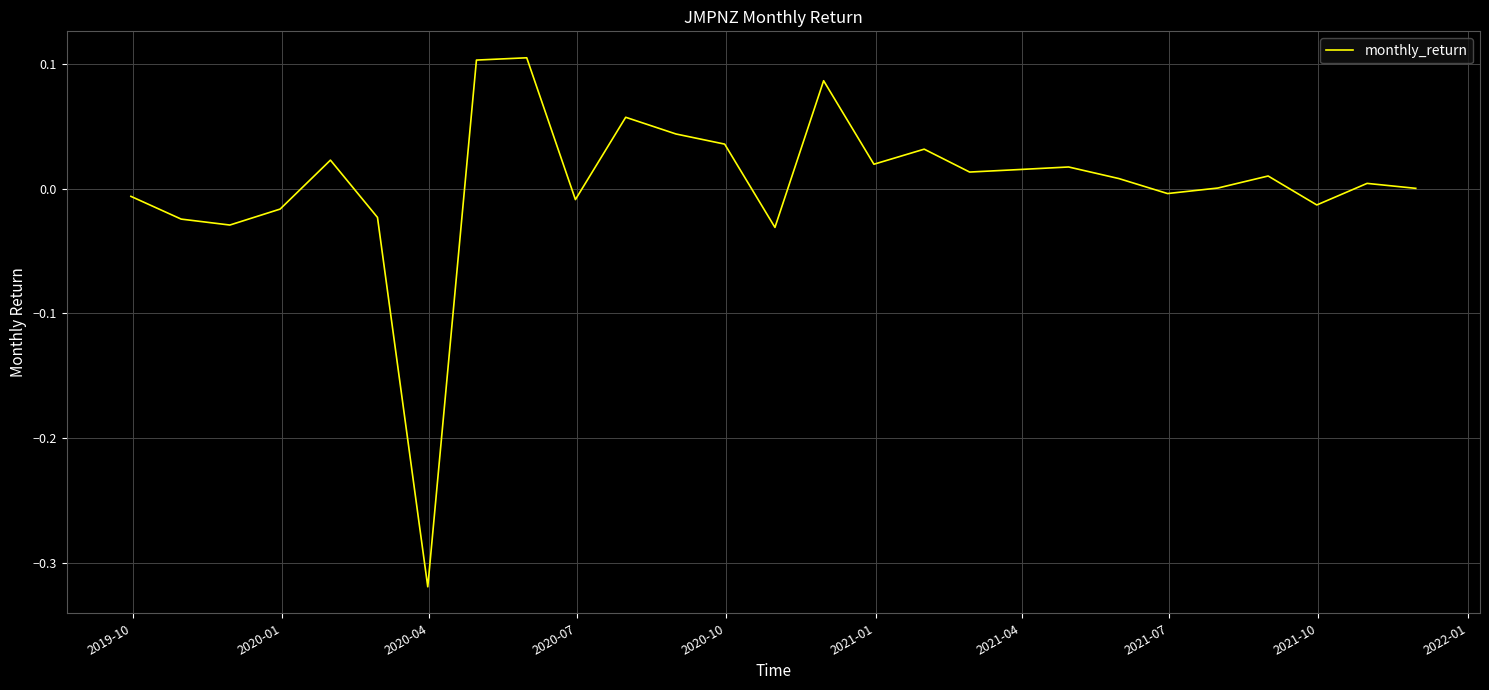

Does the chart have visible grid lines?

Yes